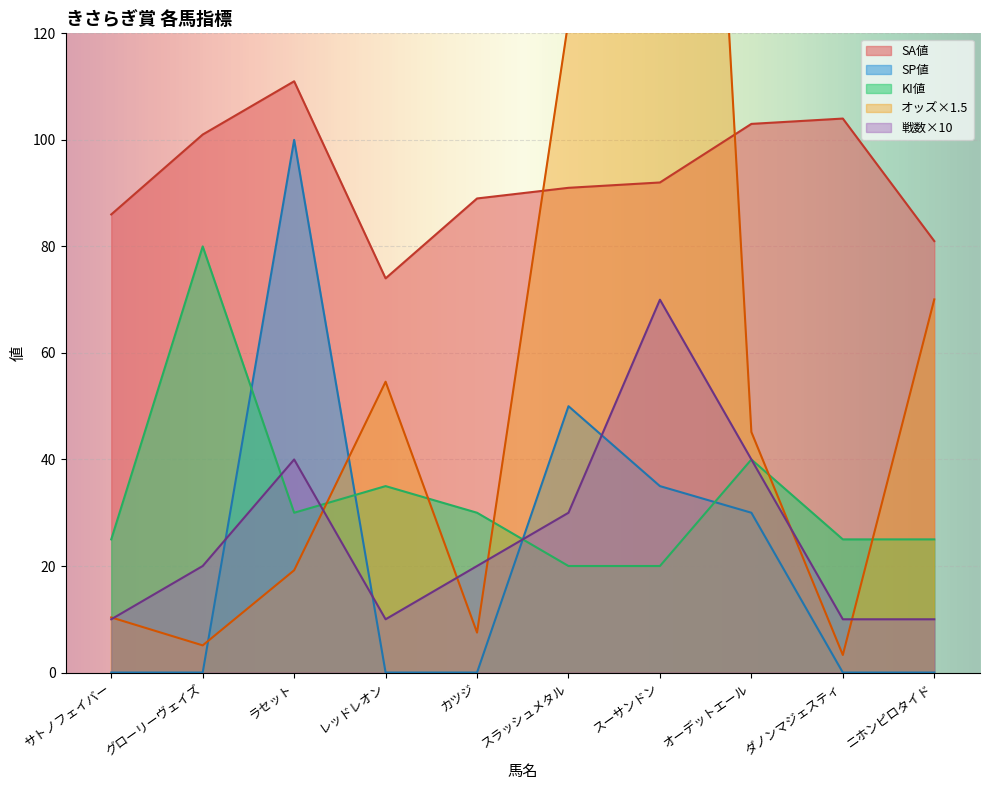

What is the total value across all series at スラッシュメタル?

313.4